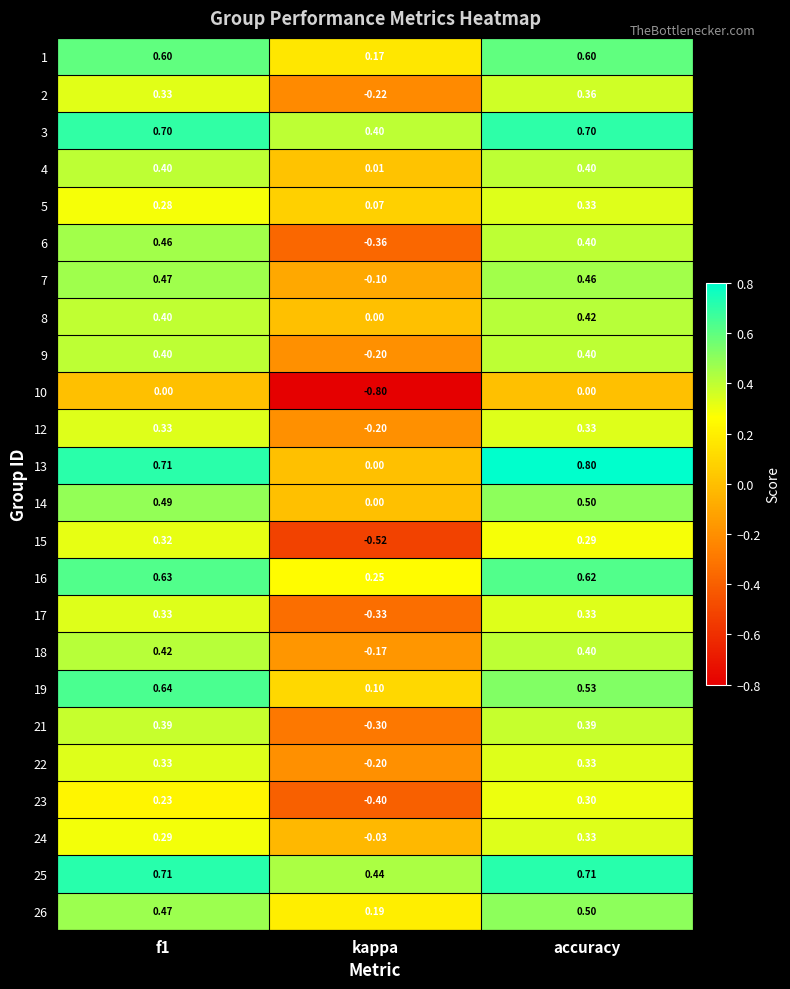

Where is 1 nearest to the value 0?

kappa